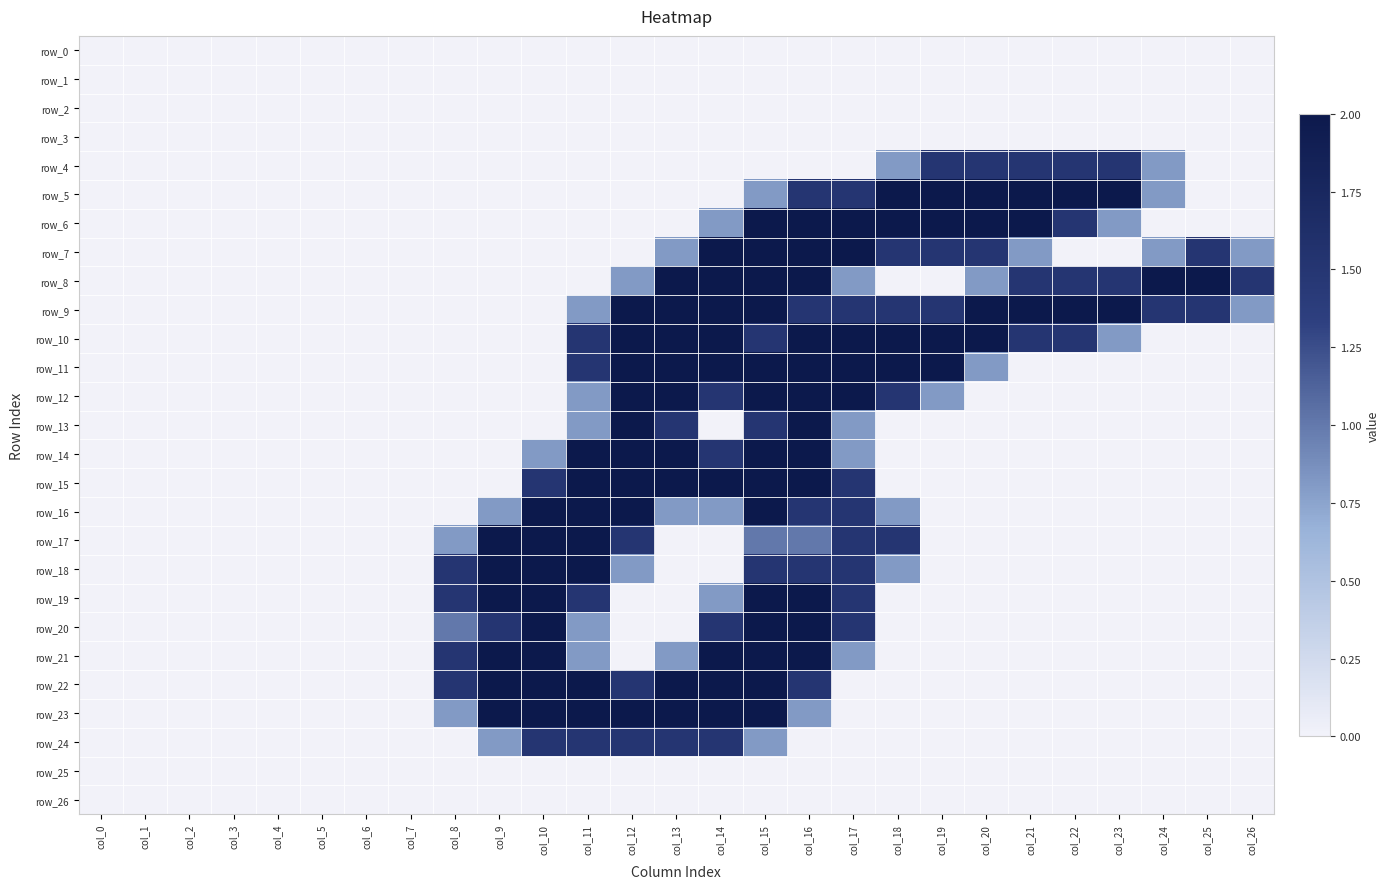

Reading right to left, what are all the values shown in this chart?

row_0: col_26=0.0	col_25=0.0	col_24=0.0	col_23=0.0	col_22=0.0	col_21=0.0	col_20=0.0	col_19=0.0	col_18=0.0	col_17=0.0	col_16=0.0	col_15=0.0	col_14=0.0	col_13=0.0	col_12=0.0	col_11=0.0	col_10=0.0	col_9=0.0	col_8=0.0	col_7=0.0	col_6=0.0	col_5=0.0	col_4=0.0	col_3=0.0	col_2=0.0	col_1=0.0	col_0=0.0
row_1: col_26=0.0	col_25=0.0	col_24=0.0	col_23=0.0	col_22=0.0	col_21=0.0	col_20=0.0	col_19=0.0	col_18=0.0	col_17=0.0	col_16=0.0	col_15=0.0	col_14=0.0	col_13=0.0	col_12=0.0	col_11=0.0	col_10=0.0	col_9=0.0	col_8=0.0	col_7=0.0	col_6=0.0	col_5=0.0	col_4=0.0	col_3=0.0	col_2=0.0	col_1=0.0	col_0=0.0
row_2: col_26=0.0	col_25=0.0	col_24=0.0	col_23=0.0	col_22=0.0	col_21=0.0	col_20=0.0	col_19=0.0	col_18=0.0	col_17=0.0	col_16=0.0	col_15=0.0	col_14=0.0	col_13=0.0	col_12=0.0	col_11=0.0	col_10=0.0	col_9=0.0	col_8=0.0	col_7=0.0	col_6=0.0	col_5=0.0	col_4=0.0	col_3=0.0	col_2=0.0	col_1=0.0	col_0=0.0
row_3: col_26=0.0	col_25=0.0	col_24=0.0	col_23=0.0	col_22=0.0	col_21=0.0	col_20=0.0	col_19=0.0	col_18=0.0	col_17=0.0	col_16=0.0	col_15=0.0	col_14=0.0	col_13=0.0	col_12=0.0	col_11=0.0	col_10=0.0	col_9=0.0	col_8=0.0	col_7=0.0	col_6=0.0	col_5=0.0	col_4=0.0	col_3=0.0	col_2=0.0	col_1=0.0	col_0=0.0
row_4: col_26=0.0	col_25=0.0	col_24=0.8	col_23=1.5	col_22=1.5	col_21=1.5	col_20=1.5	col_19=1.5	col_18=0.8	col_17=0.0	col_16=0.0	col_15=0.0	col_14=0.0	col_13=0.0	col_12=0.0	col_11=0.0	col_10=0.0	col_9=0.0	col_8=0.0	col_7=0.0	col_6=0.0	col_5=0.0	col_4=0.0	col_3=0.0	col_2=0.0	col_1=0.0	col_0=0.0
row_5: col_26=0.0	col_25=0.0	col_24=0.8	col_23=2.0	col_22=2.0	col_21=2.0	col_20=2.0	col_19=2.0	col_18=2.0	col_17=1.5	col_16=1.5	col_15=0.8	col_14=0.0	col_13=0.0	col_12=0.0	col_11=0.0	col_10=0.0	col_9=0.0	col_8=0.0	col_7=0.0	col_6=0.0	col_5=0.0	col_4=0.0	col_3=0.0	col_2=0.0	col_1=0.0	col_0=0.0
row_6: col_26=0.0	col_25=0.0	col_24=0.0	col_23=0.8	col_22=1.5	col_21=2.0	col_20=2.0	col_19=2.0	col_18=2.0	col_17=2.0	col_16=2.0	col_15=2.0	col_14=0.8	col_13=0.0	col_12=0.0	col_11=0.0	col_10=0.0	col_9=0.0	col_8=0.0	col_7=0.0	col_6=0.0	col_5=0.0	col_4=0.0	col_3=0.0	col_2=0.0	col_1=0.0	col_0=0.0
row_7: col_26=0.8	col_25=1.5	col_24=0.8	col_23=0.0	col_22=0.0	col_21=0.8	col_20=1.5	col_19=1.5	col_18=1.5	col_17=2.0	col_16=2.0	col_15=2.0	col_14=2.0	col_13=0.8	col_12=0.0	col_11=0.0	col_10=0.0	col_9=0.0	col_8=0.0	col_7=0.0	col_6=0.0	col_5=0.0	col_4=0.0	col_3=0.0	col_2=0.0	col_1=0.0	col_0=0.0
row_8: col_26=1.5	col_25=2.0	col_24=2.0	col_23=1.5	col_22=1.5	col_21=1.5	col_20=0.8	col_19=0.0	col_18=0.0	col_17=0.8	col_16=2.0	col_15=2.0	col_14=2.0	col_13=2.0	col_12=0.8	col_11=0.0	col_10=0.0	col_9=0.0	col_8=0.0	col_7=0.0	col_6=0.0	col_5=0.0	col_4=0.0	col_3=0.0	col_2=0.0	col_1=0.0	col_0=0.0
row_9: col_26=0.8	col_25=1.5	col_24=1.5	col_23=2.0	col_22=2.0	col_21=2.0	col_20=2.0	col_19=1.5	col_18=1.5	col_17=1.5	col_16=1.5	col_15=2.0	col_14=2.0	col_13=2.0	col_12=2.0	col_11=0.8	col_10=0.0	col_9=0.0	col_8=0.0	col_7=0.0	col_6=0.0	col_5=0.0	col_4=0.0	col_3=0.0	col_2=0.0	col_1=0.0	col_0=0.0
row_10: col_26=0.0	col_25=0.0	col_24=0.0	col_23=0.8	col_22=1.5	col_21=1.5	col_20=2.0	col_19=2.0	col_18=2.0	col_17=2.0	col_16=2.0	col_15=1.5	col_14=2.0	col_13=2.0	col_12=2.0	col_11=1.5	col_10=0.0	col_9=0.0	col_8=0.0	col_7=0.0	col_6=0.0	col_5=0.0	col_4=0.0	col_3=0.0	col_2=0.0	col_1=0.0	col_0=0.0
row_11: col_26=0.0	col_25=0.0	col_24=0.0	col_23=0.0	col_22=0.0	col_21=0.0	col_20=0.8	col_19=2.0	col_18=2.0	col_17=2.0	col_16=2.0	col_15=2.0	col_14=2.0	col_13=2.0	col_12=2.0	col_11=1.5	col_10=0.0	col_9=0.0	col_8=0.0	col_7=0.0	col_6=0.0	col_5=0.0	col_4=0.0	col_3=0.0	col_2=0.0	col_1=0.0	col_0=0.0
row_12: col_26=0.0	col_25=0.0	col_24=0.0	col_23=0.0	col_22=0.0	col_21=0.0	col_20=0.0	col_19=0.8	col_18=1.5	col_17=2.0	col_16=2.0	col_15=2.0	col_14=1.5	col_13=2.0	col_12=2.0	col_11=0.8	col_10=0.0	col_9=0.0	col_8=0.0	col_7=0.0	col_6=0.0	col_5=0.0	col_4=0.0	col_3=0.0	col_2=0.0	col_1=0.0	col_0=0.0
row_13: col_26=0.0	col_25=0.0	col_24=0.0	col_23=0.0	col_22=0.0	col_21=0.0	col_20=0.0	col_19=0.0	col_18=0.0	col_17=0.8	col_16=2.0	col_15=1.5	col_14=0.0	col_13=1.5	col_12=2.0	col_11=0.8	col_10=0.0	col_9=0.0	col_8=0.0	col_7=0.0	col_6=0.0	col_5=0.0	col_4=0.0	col_3=0.0	col_2=0.0	col_1=0.0	col_0=0.0
row_14: col_26=0.0	col_25=0.0	col_24=0.0	col_23=0.0	col_22=0.0	col_21=0.0	col_20=0.0	col_19=0.0	col_18=0.0	col_17=0.8	col_16=2.0	col_15=2.0	col_14=1.5	col_13=2.0	col_12=2.0	col_11=2.0	col_10=0.8	col_9=0.0	col_8=0.0	col_7=0.0	col_6=0.0	col_5=0.0	col_4=0.0	col_3=0.0	col_2=0.0	col_1=0.0	col_0=0.0
row_15: col_26=0.0	col_25=0.0	col_24=0.0	col_23=0.0	col_22=0.0	col_21=0.0	col_20=0.0	col_19=0.0	col_18=0.0	col_17=1.5	col_16=2.0	col_15=2.0	col_14=2.0	col_13=2.0	col_12=2.0	col_11=2.0	col_10=1.5	col_9=0.0	col_8=0.0	col_7=0.0	col_6=0.0	col_5=0.0	col_4=0.0	col_3=0.0	col_2=0.0	col_1=0.0	col_0=0.0
row_16: col_26=0.0	col_25=0.0	col_24=0.0	col_23=0.0	col_22=0.0	col_21=0.0	col_20=0.0	col_19=0.0	col_18=0.8	col_17=1.5	col_16=1.5	col_15=2.0	col_14=0.8	col_13=0.8	col_12=2.0	col_11=2.0	col_10=2.0	col_9=0.8	col_8=0.0	col_7=0.0	col_6=0.0	col_5=0.0	col_4=0.0	col_3=0.0	col_2=0.0	col_1=0.0	col_0=0.0
row_17: col_26=0.0	col_25=0.0	col_24=0.0	col_23=0.0	col_22=0.0	col_21=0.0	col_20=0.0	col_19=0.0	col_18=1.5	col_17=1.5	col_16=1.0	col_15=1.0	col_14=0.0	col_13=0.0	col_12=1.5	col_11=2.0	col_10=2.0	col_9=2.0	col_8=0.8	col_7=0.0	col_6=0.0	col_5=0.0	col_4=0.0	col_3=0.0	col_2=0.0	col_1=0.0	col_0=0.0
row_18: col_26=0.0	col_25=0.0	col_24=0.0	col_23=0.0	col_22=0.0	col_21=0.0	col_20=0.0	col_19=0.0	col_18=0.8	col_17=1.5	col_16=1.5	col_15=1.5	col_14=0.0	col_13=0.0	col_12=0.8	col_11=2.0	col_10=2.0	col_9=2.0	col_8=1.5	col_7=0.0	col_6=0.0	col_5=0.0	col_4=0.0	col_3=0.0	col_2=0.0	col_1=0.0	col_0=0.0
row_19: col_26=0.0	col_25=0.0	col_24=0.0	col_23=0.0	col_22=0.0	col_21=0.0	col_20=0.0	col_19=0.0	col_18=0.0	col_17=1.5	col_16=2.0	col_15=2.0	col_14=0.8	col_13=0.0	col_12=0.0	col_11=1.5	col_10=2.0	col_9=2.0	col_8=1.5	col_7=0.0	col_6=0.0	col_5=0.0	col_4=0.0	col_3=0.0	col_2=0.0	col_1=0.0	col_0=0.0
row_20: col_26=0.0	col_25=0.0	col_24=0.0	col_23=0.0	col_22=0.0	col_21=0.0	col_20=0.0	col_19=0.0	col_18=0.0	col_17=1.5	col_16=2.0	col_15=2.0	col_14=1.5	col_13=0.0	col_12=0.0	col_11=0.8	col_10=2.0	col_9=1.5	col_8=1.0	col_7=0.0	col_6=0.0	col_5=0.0	col_4=0.0	col_3=0.0	col_2=0.0	col_1=0.0	col_0=0.0
row_21: col_26=0.0	col_25=0.0	col_24=0.0	col_23=0.0	col_22=0.0	col_21=0.0	col_20=0.0	col_19=0.0	col_18=0.0	col_17=0.8	col_16=2.0	col_15=2.0	col_14=2.0	col_13=0.8	col_12=0.0	col_11=0.8	col_10=2.0	col_9=2.0	col_8=1.5	col_7=0.0	col_6=0.0	col_5=0.0	col_4=0.0	col_3=0.0	col_2=0.0	col_1=0.0	col_0=0.0
row_22: col_26=0.0	col_25=0.0	col_24=0.0	col_23=0.0	col_22=0.0	col_21=0.0	col_20=0.0	col_19=0.0	col_18=0.0	col_17=0.0	col_16=1.5	col_15=2.0	col_14=2.0	col_13=2.0	col_12=1.5	col_11=2.0	col_10=2.0	col_9=2.0	col_8=1.5	col_7=0.0	col_6=0.0	col_5=0.0	col_4=0.0	col_3=0.0	col_2=0.0	col_1=0.0	col_0=0.0
row_23: col_26=0.0	col_25=0.0	col_24=0.0	col_23=0.0	col_22=0.0	col_21=0.0	col_20=0.0	col_19=0.0	col_18=0.0	col_17=0.0	col_16=0.8	col_15=2.0	col_14=2.0	col_13=2.0	col_12=2.0	col_11=2.0	col_10=2.0	col_9=2.0	col_8=0.8	col_7=0.0	col_6=0.0	col_5=0.0	col_4=0.0	col_3=0.0	col_2=0.0	col_1=0.0	col_0=0.0
row_24: col_26=0.0	col_25=0.0	col_24=0.0	col_23=0.0	col_22=0.0	col_21=0.0	col_20=0.0	col_19=0.0	col_18=0.0	col_17=0.0	col_16=0.0	col_15=0.8	col_14=1.5	col_13=1.5	col_12=1.5	col_11=1.5	col_10=1.5	col_9=0.8	col_8=0.0	col_7=0.0	col_6=0.0	col_5=0.0	col_4=0.0	col_3=0.0	col_2=0.0	col_1=0.0	col_0=0.0
row_25: col_26=0.0	col_25=0.0	col_24=0.0	col_23=0.0	col_22=0.0	col_21=0.0	col_20=0.0	col_19=0.0	col_18=0.0	col_17=0.0	col_16=0.0	col_15=0.0	col_14=0.0	col_13=0.0	col_12=0.0	col_11=0.0	col_10=0.0	col_9=0.0	col_8=0.0	col_7=0.0	col_6=0.0	col_5=0.0	col_4=0.0	col_3=0.0	col_2=0.0	col_1=0.0	col_0=0.0
row_26: col_26=0.0	col_25=0.0	col_24=0.0	col_23=0.0	col_22=0.0	col_21=0.0	col_20=0.0	col_19=0.0	col_18=0.0	col_17=0.0	col_16=0.0	col_15=0.0	col_14=0.0	col_13=0.0	col_12=0.0	col_11=0.0	col_10=0.0	col_9=0.0	col_8=0.0	col_7=0.0	col_6=0.0	col_5=0.0	col_4=0.0	col_3=0.0	col_2=0.0	col_1=0.0	col_0=0.0